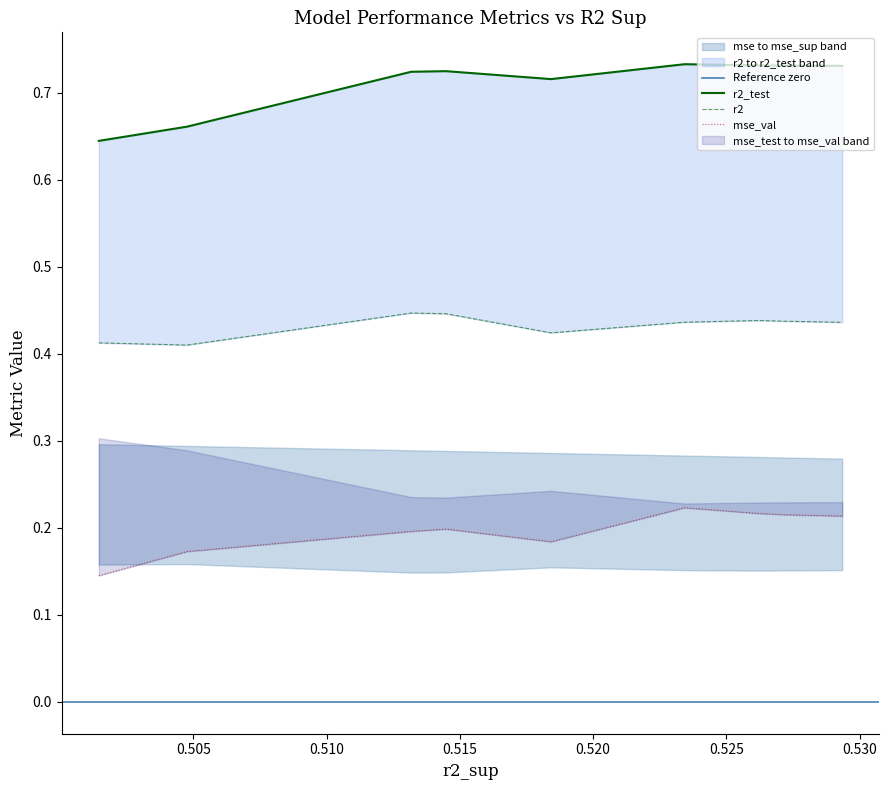

True or false: r2 has more than 1 points higher than both neighbors.

True